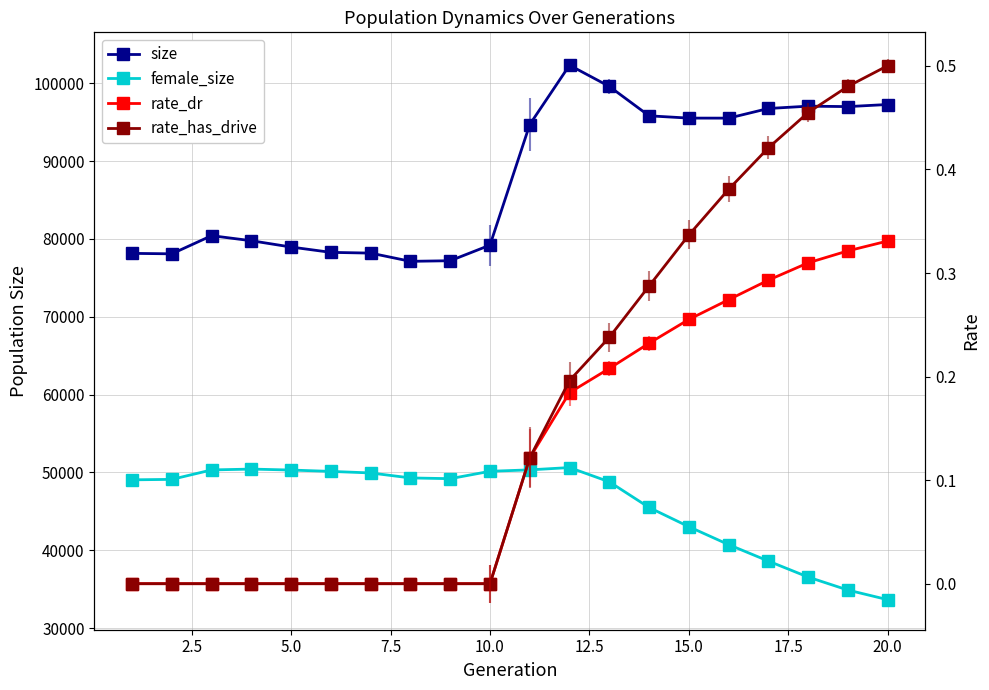

True or false: rate_dr has a value of 0.5 at 20.0.

False